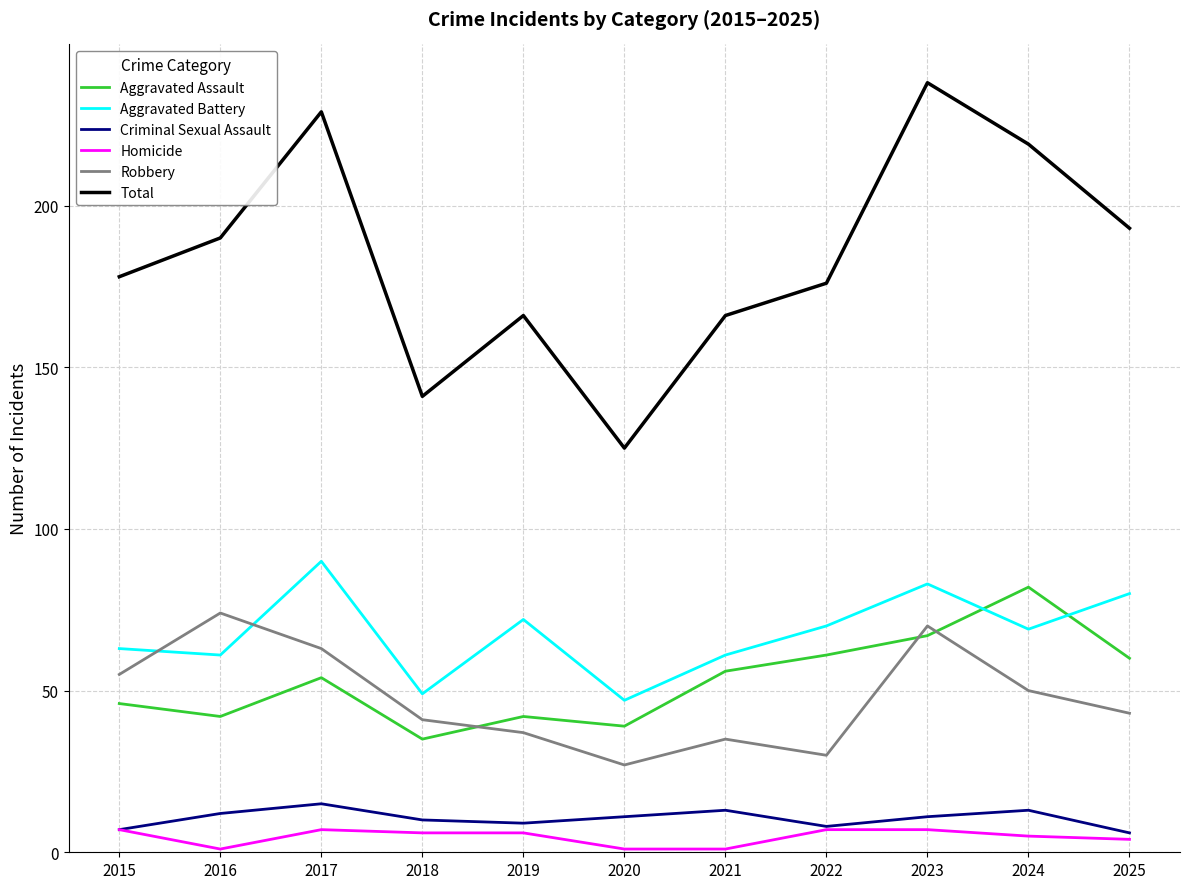

At 2024, list the series in order from smallest to largest.

Homicide, Criminal Sexual Assault, Robbery, Aggravated Battery, Aggravated Assault, Total